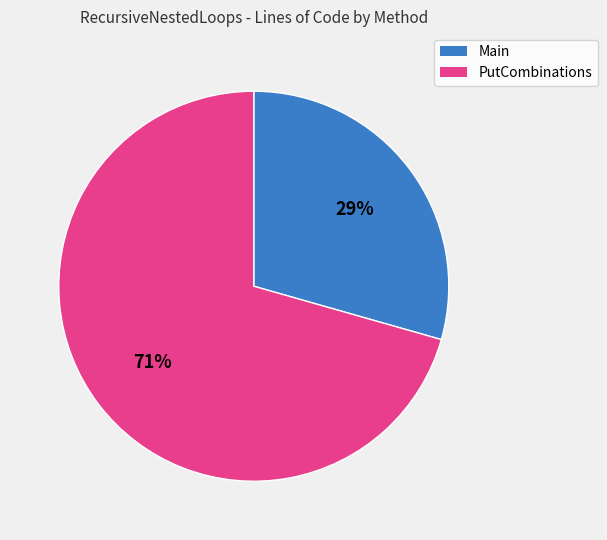

What is the smallest slice in the pie chart?

Main